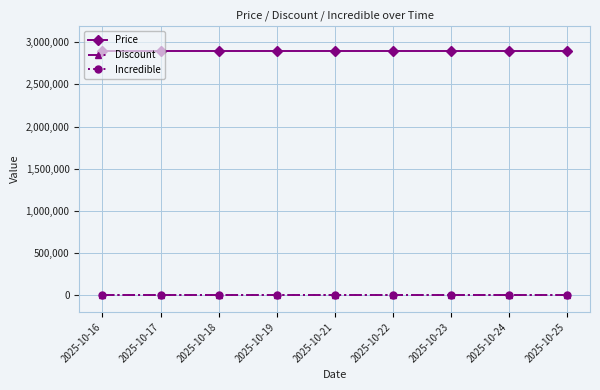

Is this an area chart (filled region under the line)?

No